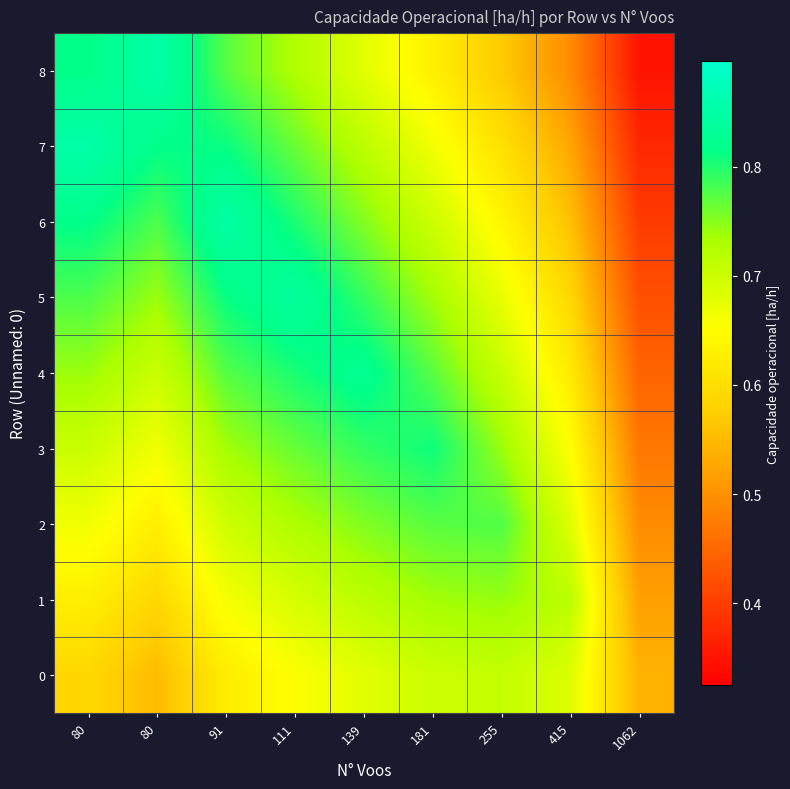

At which category is the sum across all series the highest?

111